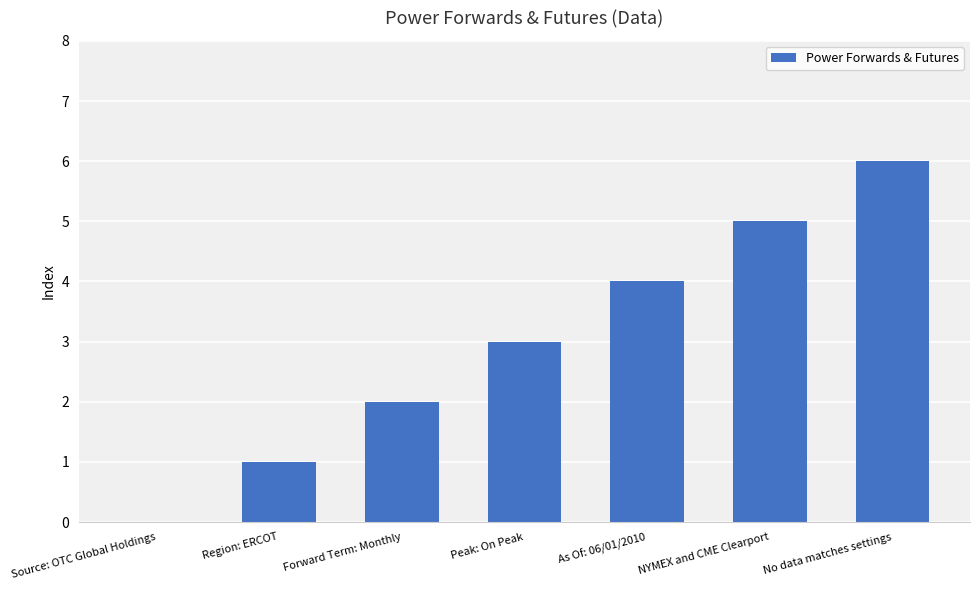

Which has a higher value, NYMEX and CME Clearport or Region: ERCOT?

NYMEX and CME Clearport